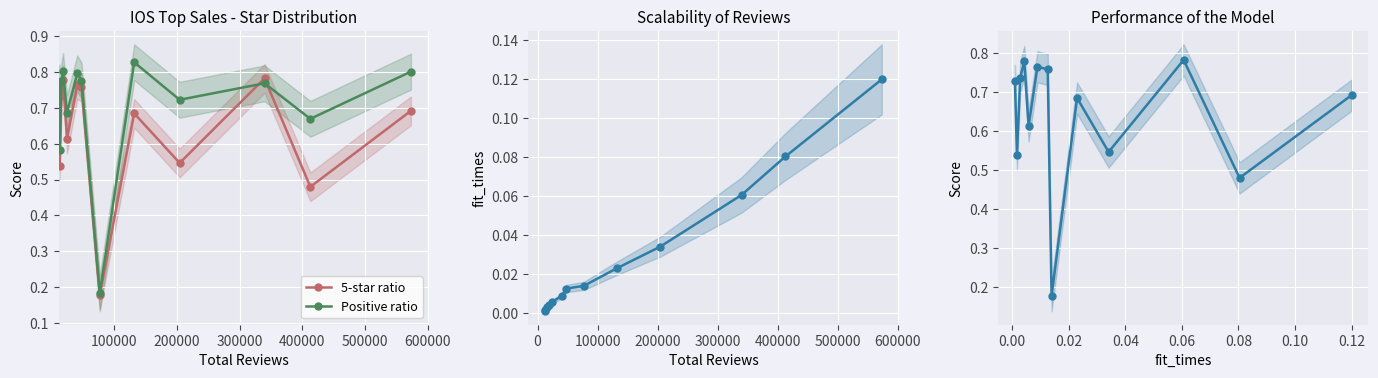

Count the 5-star ratio values in the range 0 to 1.

13